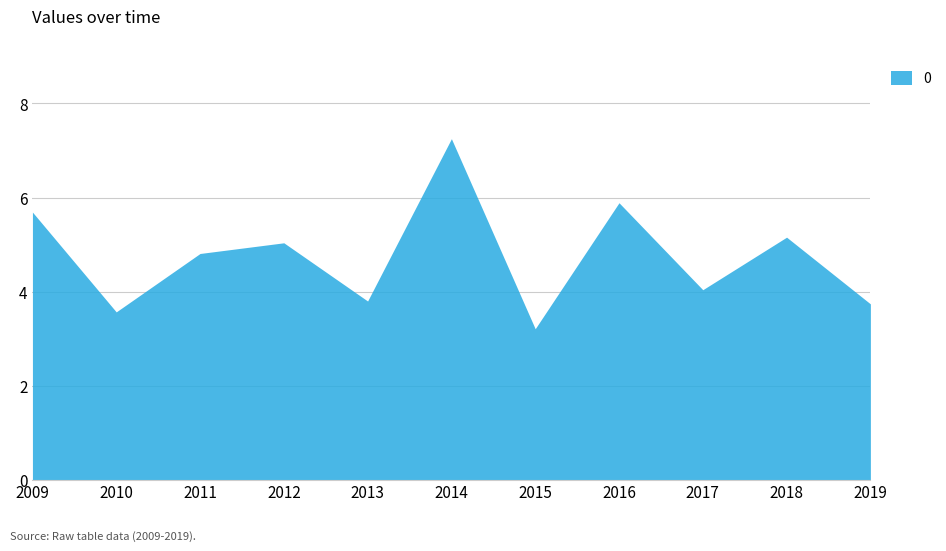

Reading left to right, extract all data points from this chart.

2009=5.7	2010=3.6	2011=4.8	2012=5.0	2013=3.8	2014=7.3	2015=3.2	2016=5.9	2017=4.0	2018=5.2	2019=3.7